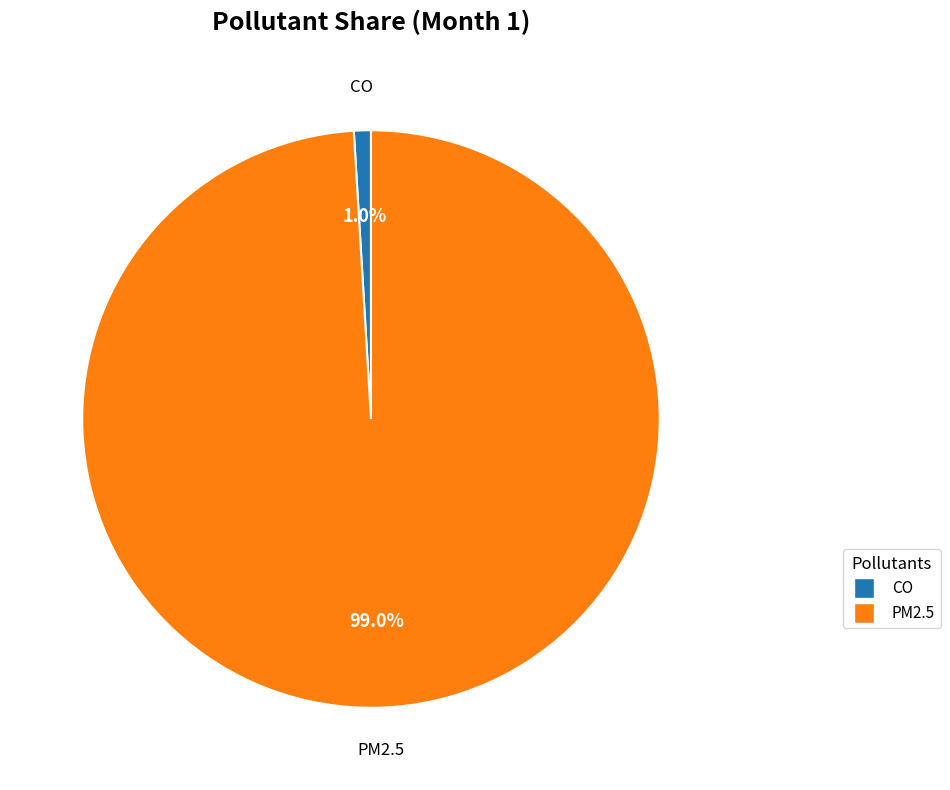

Rank the categories by value from highest to lowest.

PM2.5, CO